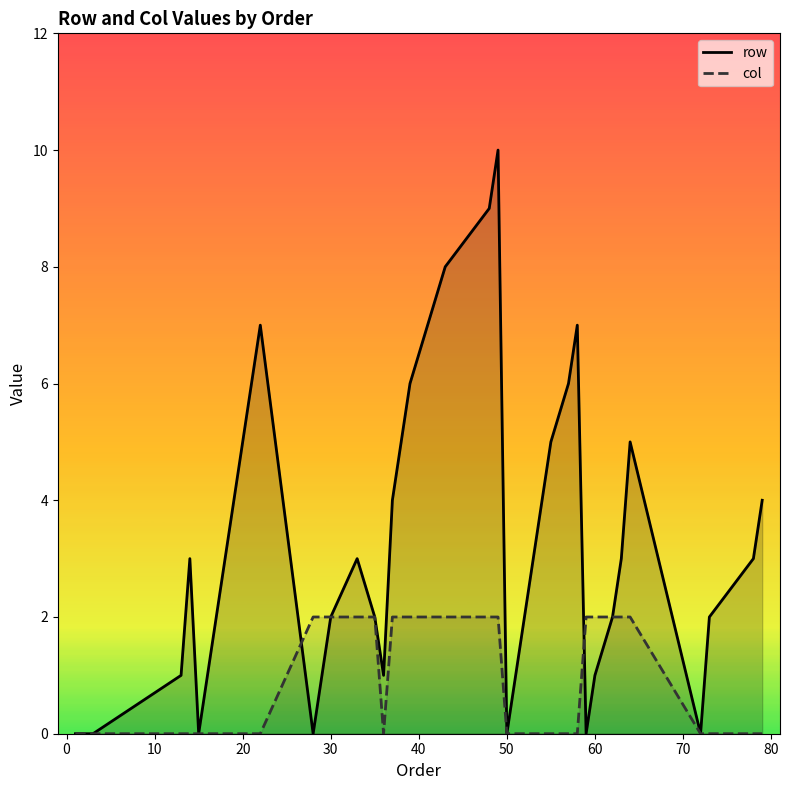

Which series has the largest total across all categories?

row